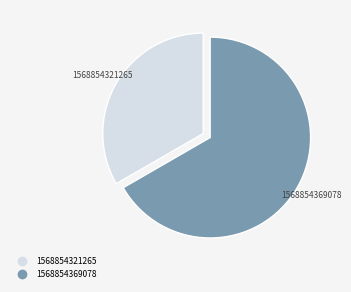

Do 1568854369078 and 1568854321265 together represent more than half of the pie?

Yes